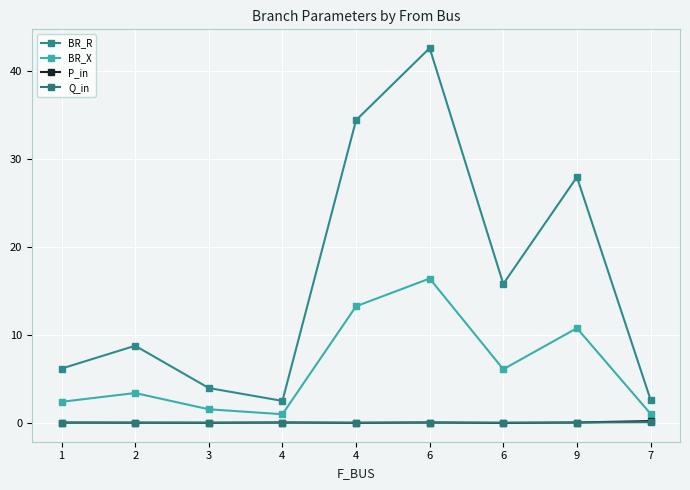

Does the chart have visible grid lines?

Yes